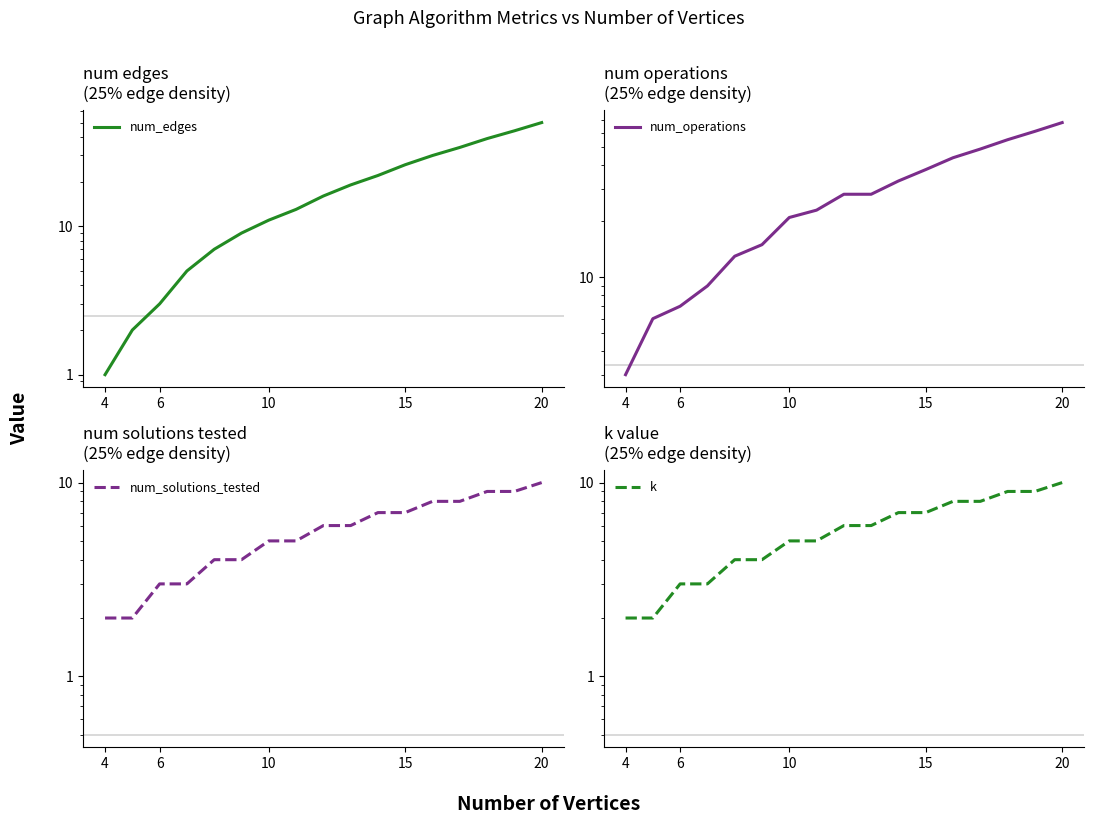

How many lines are shown in the chart?

4